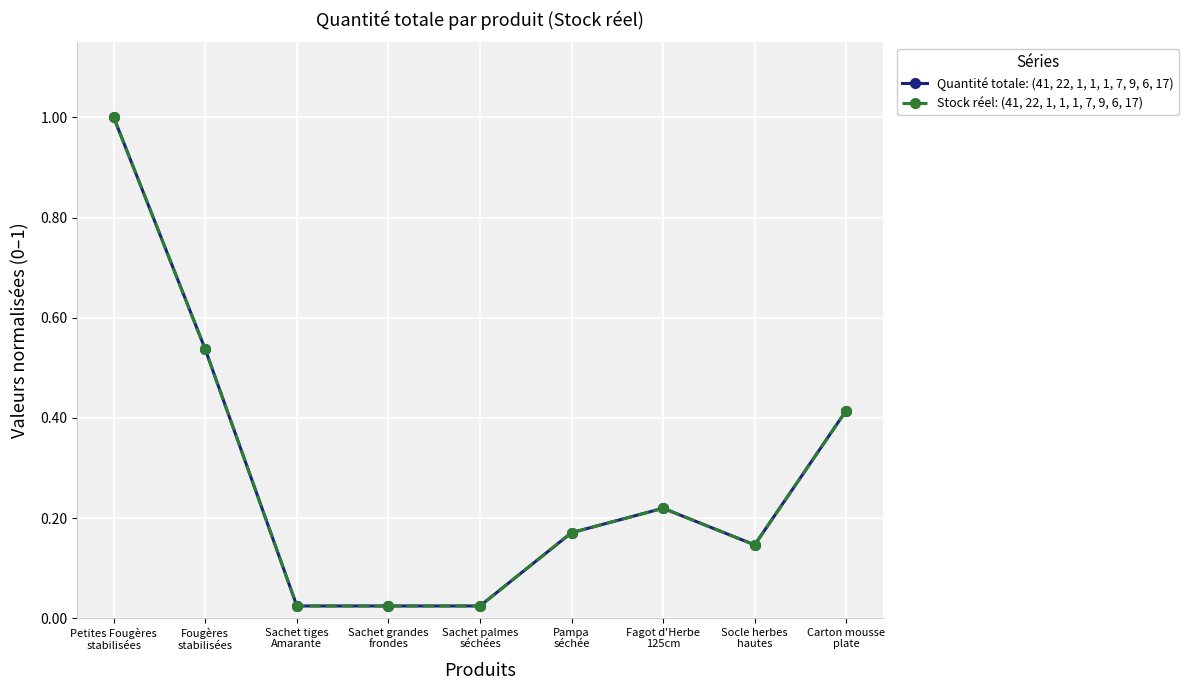

How many interior local valleys does the Stock réel: (41, 22, 1, 1, 1, 7, 9, 6, 17) series have?

1